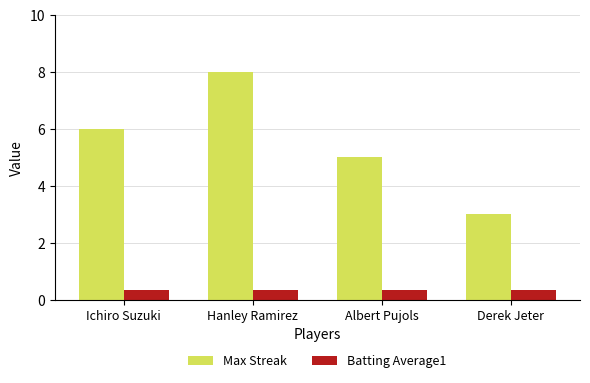

How many data points in Max Streak are less than 6?

2